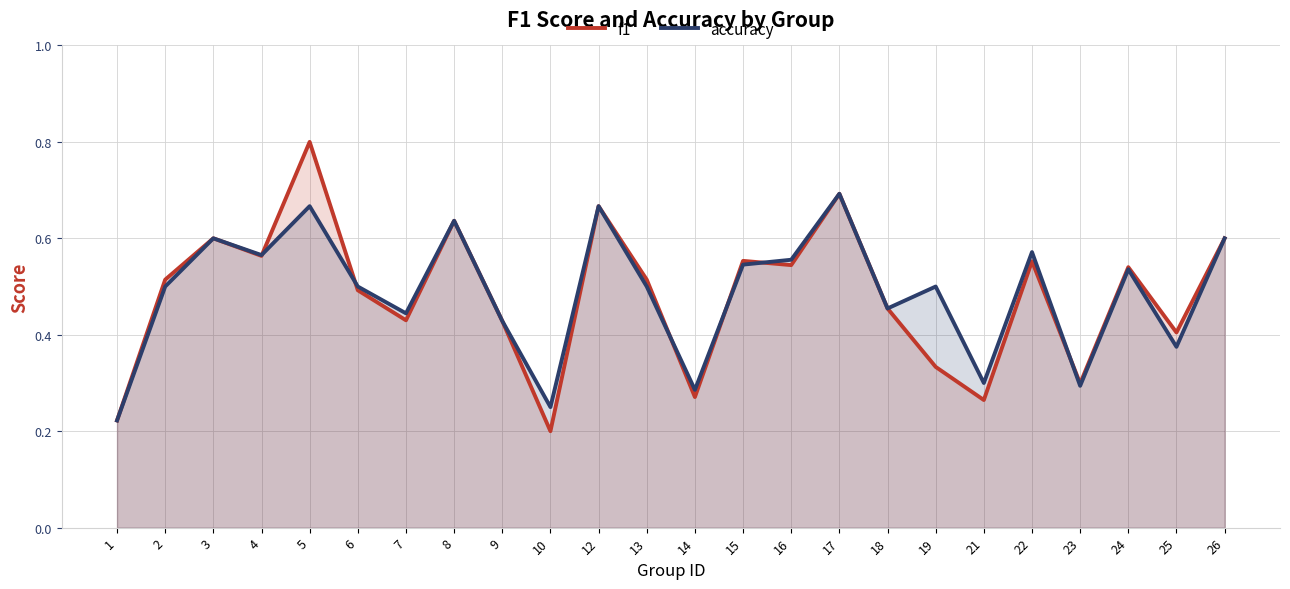

Reading left to right, transcribe all the data shown in this chart.

f1: 0.2	0.5	0.6	0.6	0.8	0.5	0.4	0.6	0.4	0.2	0.7	0.5	0.3	0.6	0.5	0.7	0.5	0.3	0.3	0.6	0.3	0.5	0.4	0.6
accuracy: 0.2	0.5	0.6	0.6	0.7	0.5	0.4	0.6	0.4	0.2	0.7	0.5	0.3	0.5	0.6	0.7	0.5	0.5	0.3	0.6	0.3	0.5	0.4	0.6